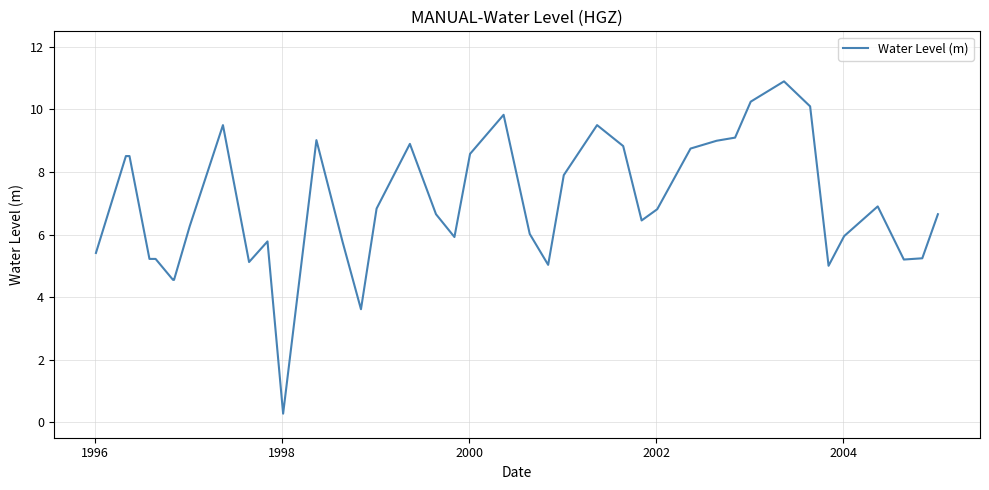

What is the minimum value shown in the chart?

0.3